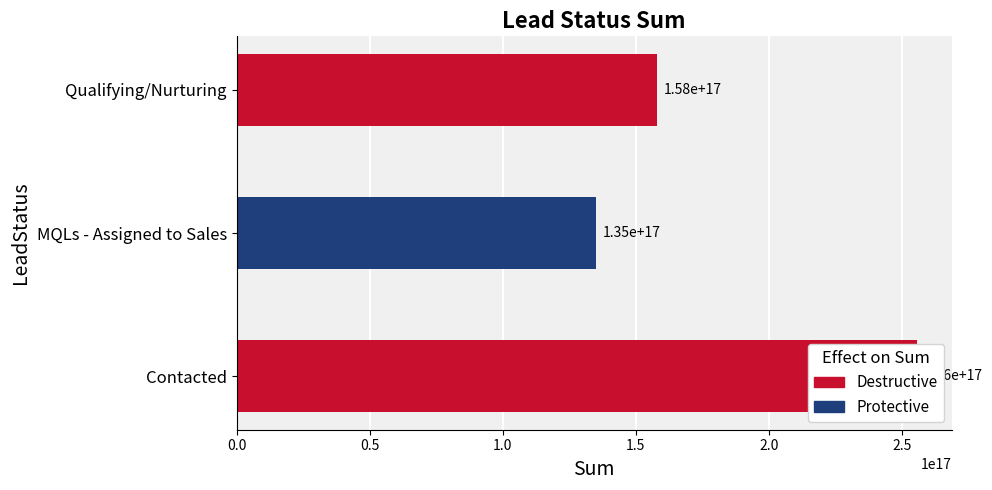

What is the value of the 3rd bar from the left?

157852800000000000